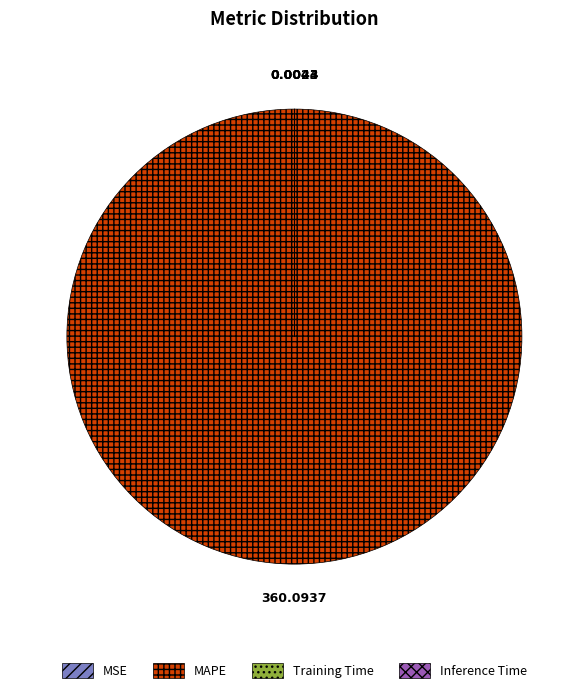

What is the largest slice in the pie chart?

MAPE